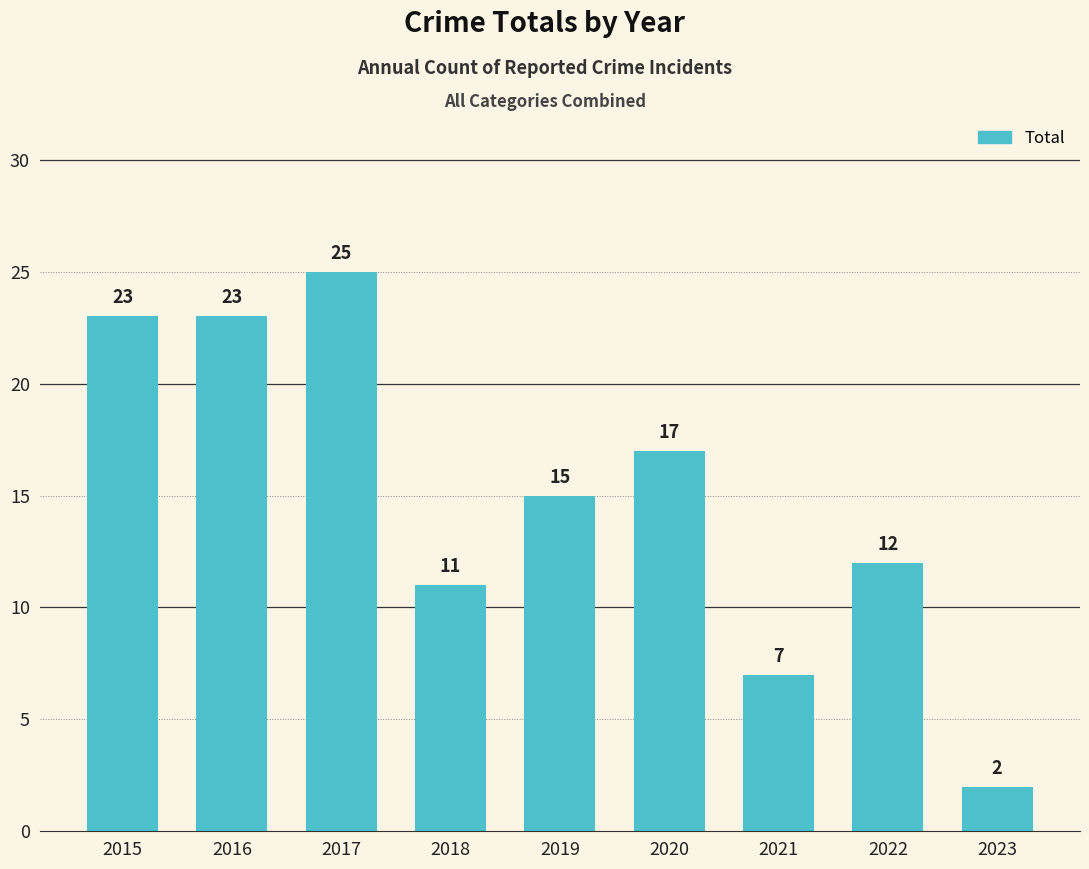

How many series are shown in this chart?

1